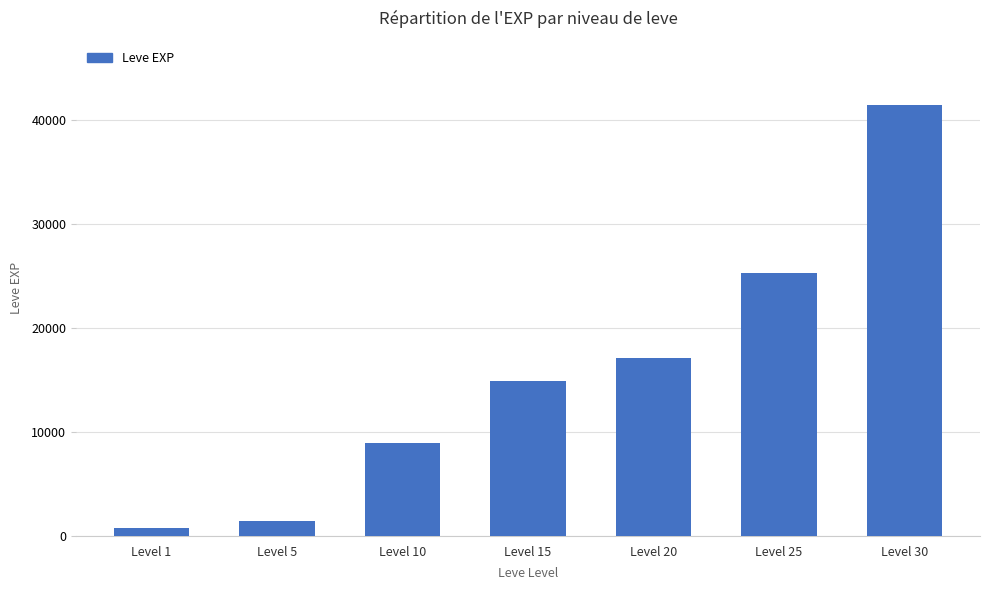

What is the minimum value shown in the chart?

800